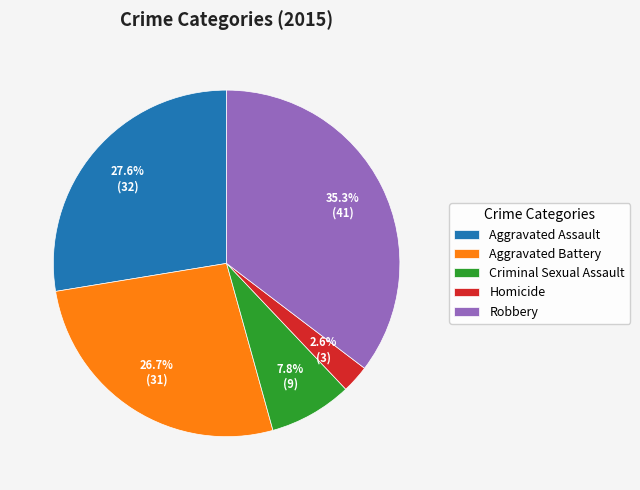

What percentage is NOT represented by Robbery?

64.7%